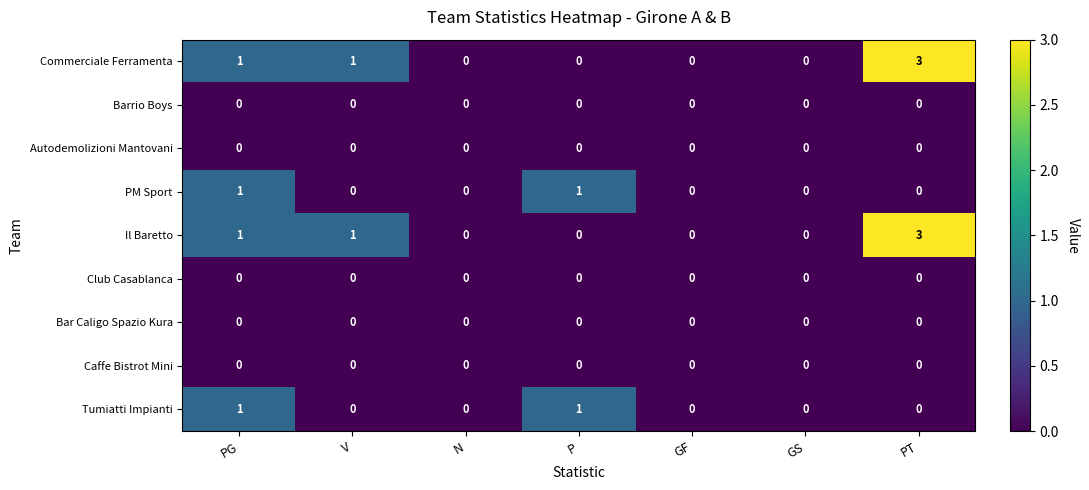

At which category is the sum across all series the highest?

PT